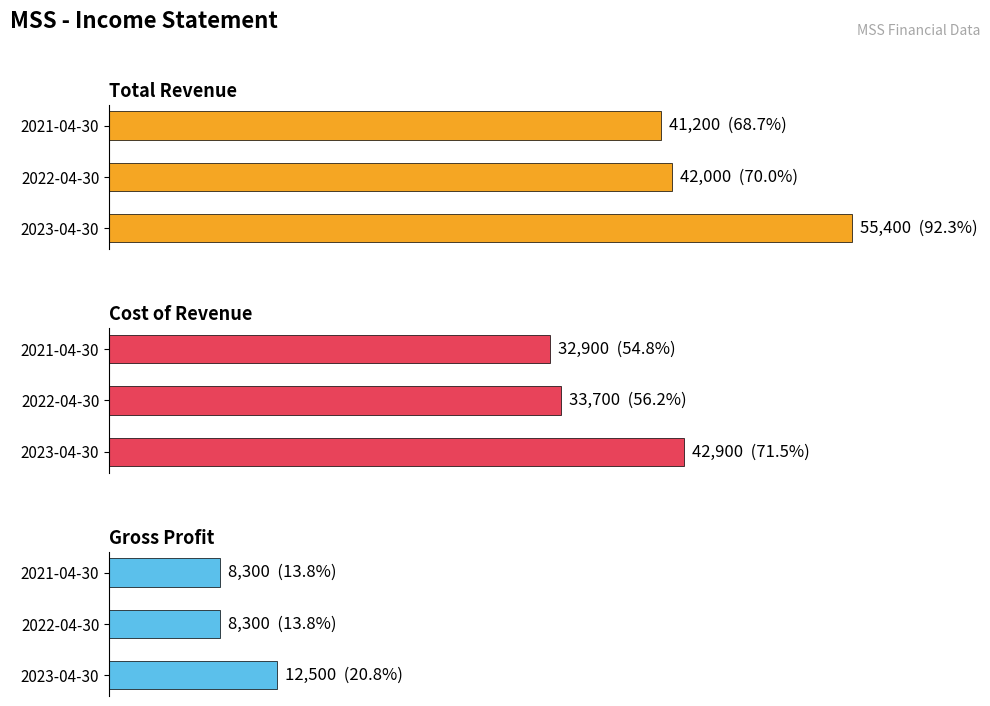

What are all the series names shown in the legend?

Total Revenue, Cost of Revenue, Gross Profit